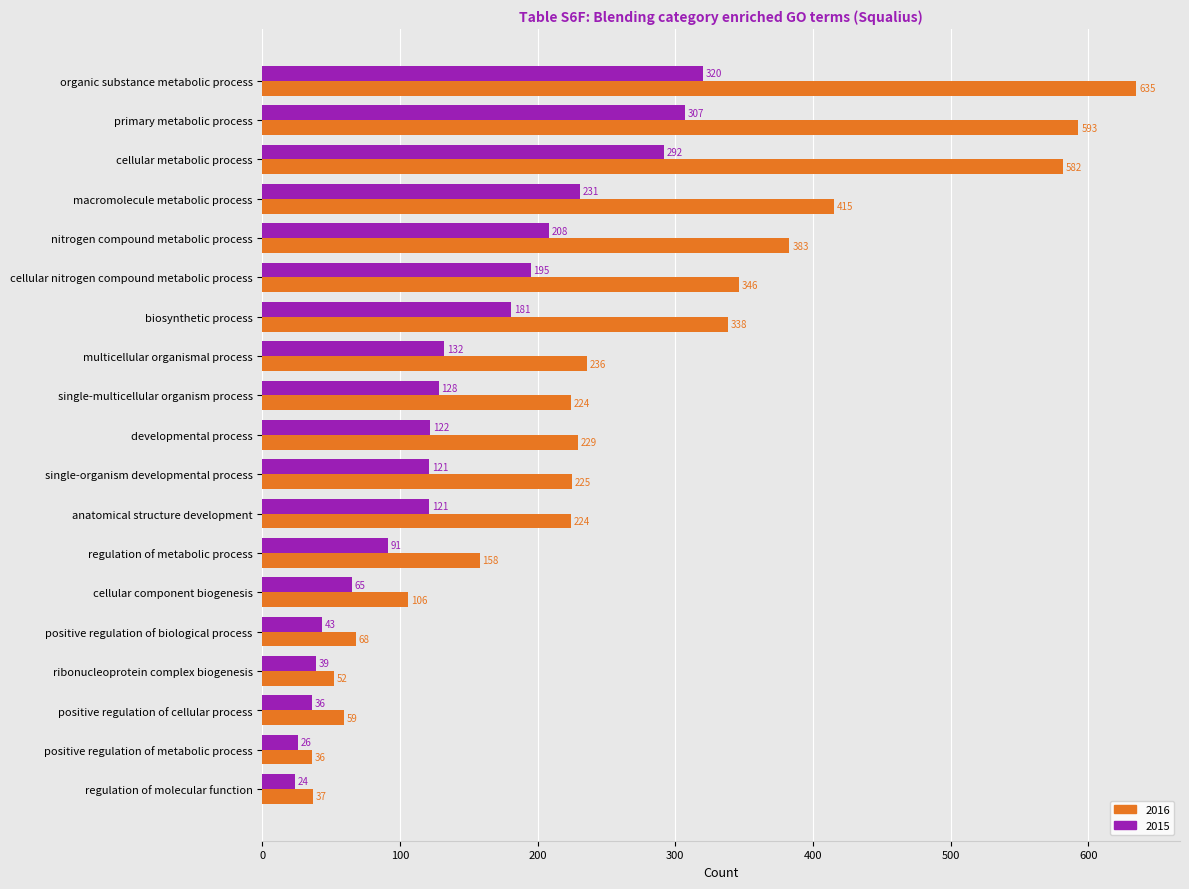

Which series has the largest total across all categories?

2016